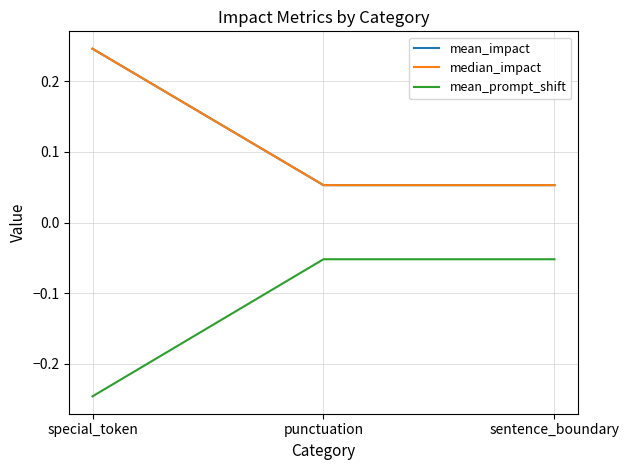

What is the sum of all mean_impact values?

0.4